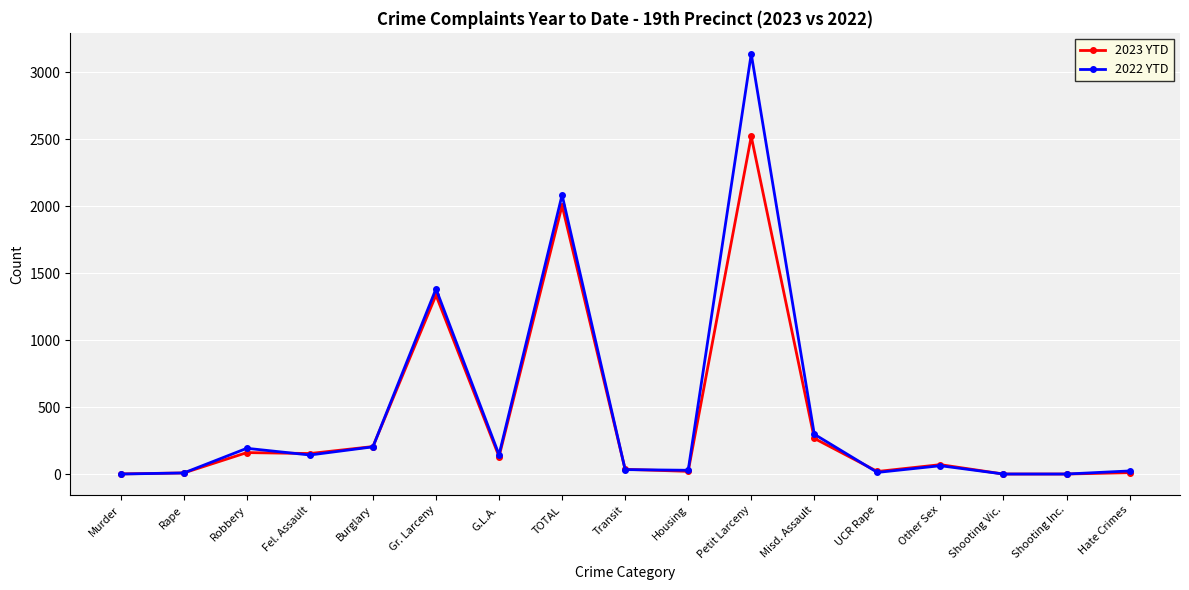

What is the spread (max minus min) of values at Fel. Assault?

11